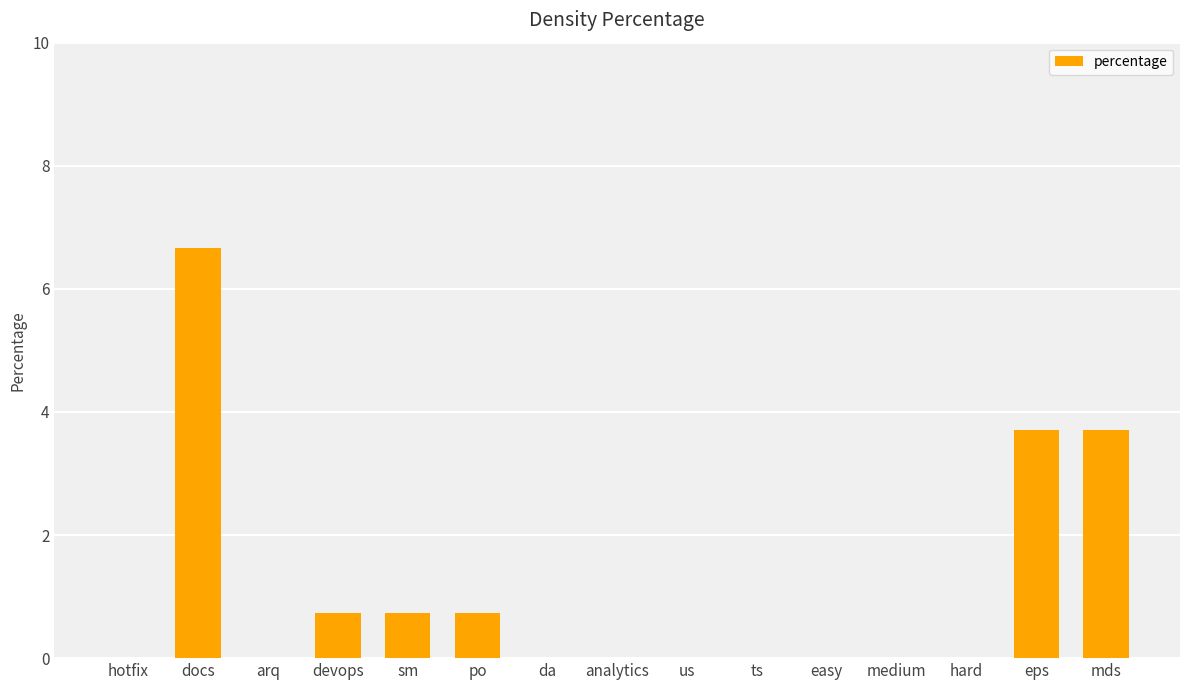

Is it true that the value at ts is 0.0?

True